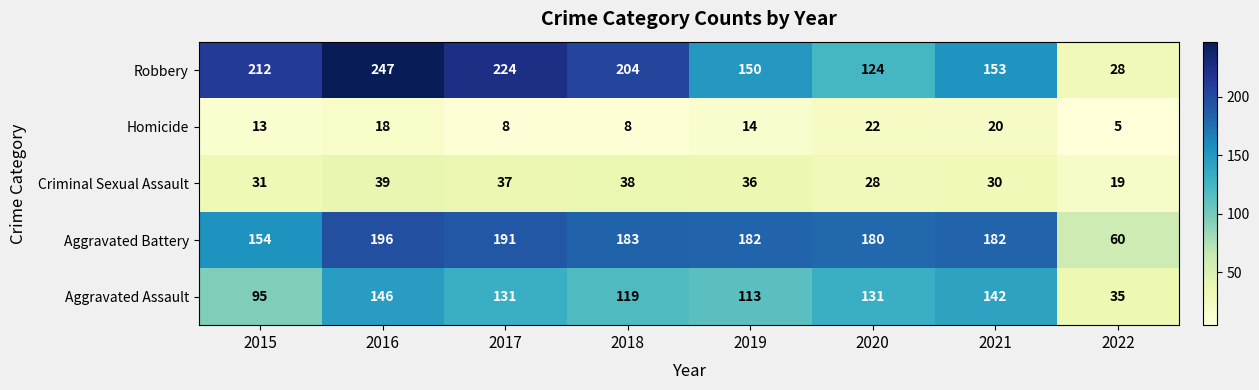

Rank the series by their maximum value, from highest to lowest.

Robbery, Aggravated Battery, Aggravated Assault, Criminal Sexual Assault, Homicide